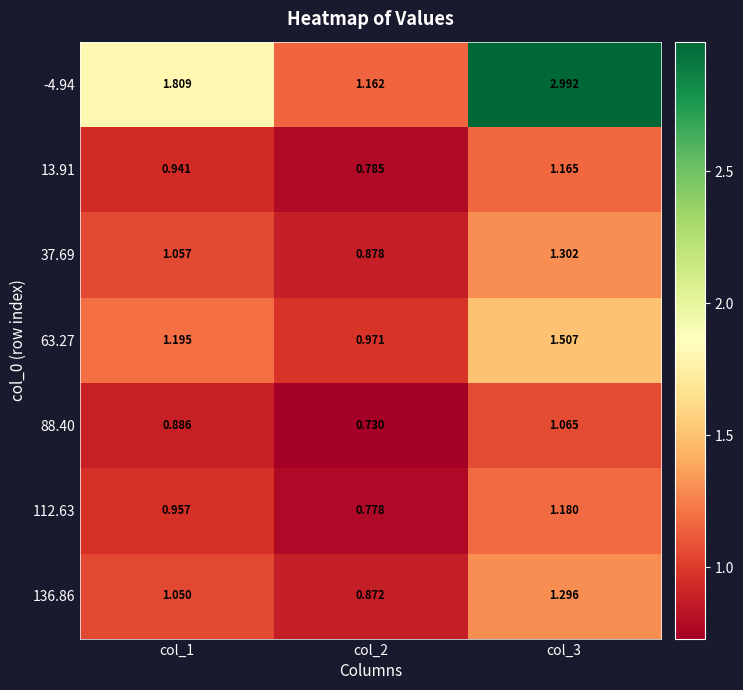

At col_2, list the series in order from largest to smallest.

-4.94, 63.27, 37.69, 136.86, 13.91, 112.63, 88.40